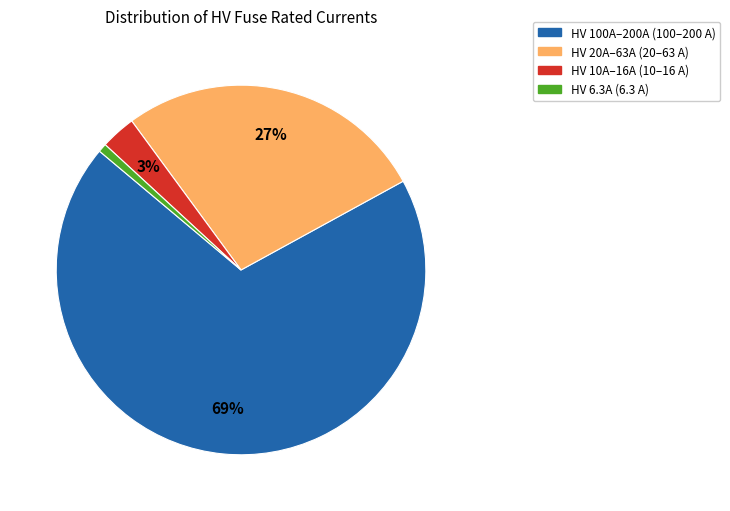

Which slice represents more than half of the pie?

HV 100A–200A (100–200 A)